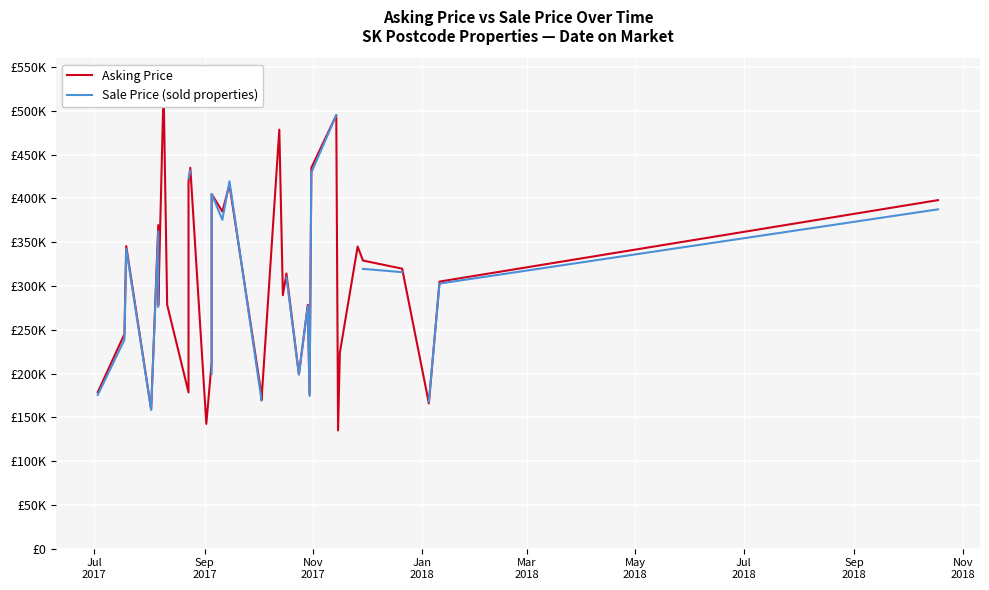

How many lines are shown in the chart?

2